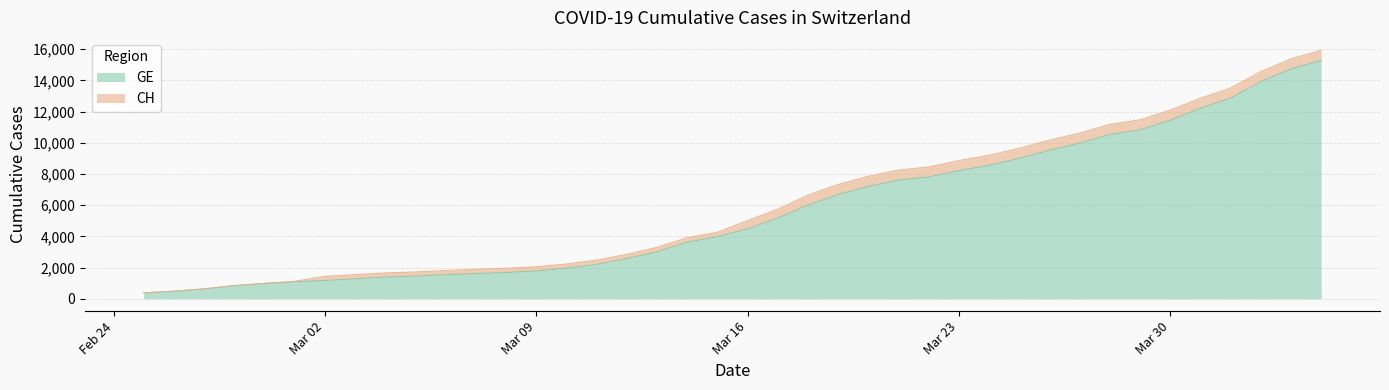

True or false: CH has more than 2 interior local peaks.

False